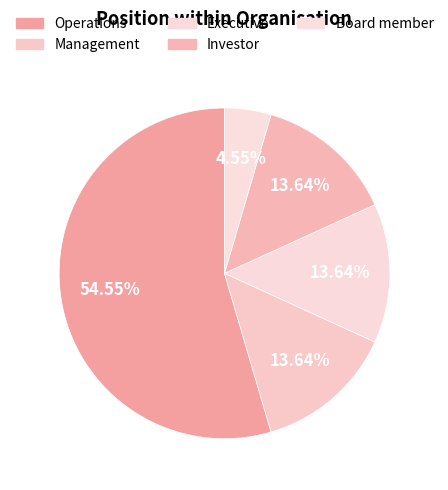

How many slices are in this pie chart?

5